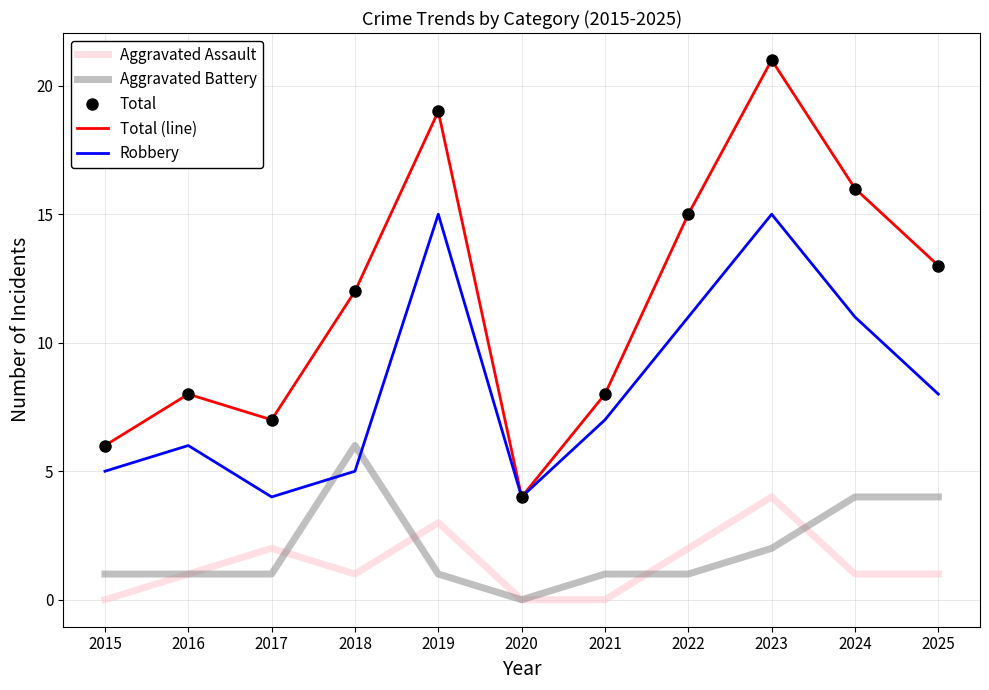

What is the value of the Aggravated Battery point at the 2nd from the left?

1